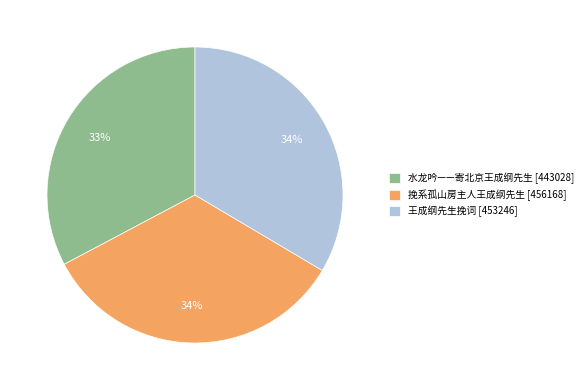

How many slices are in this pie chart?

3